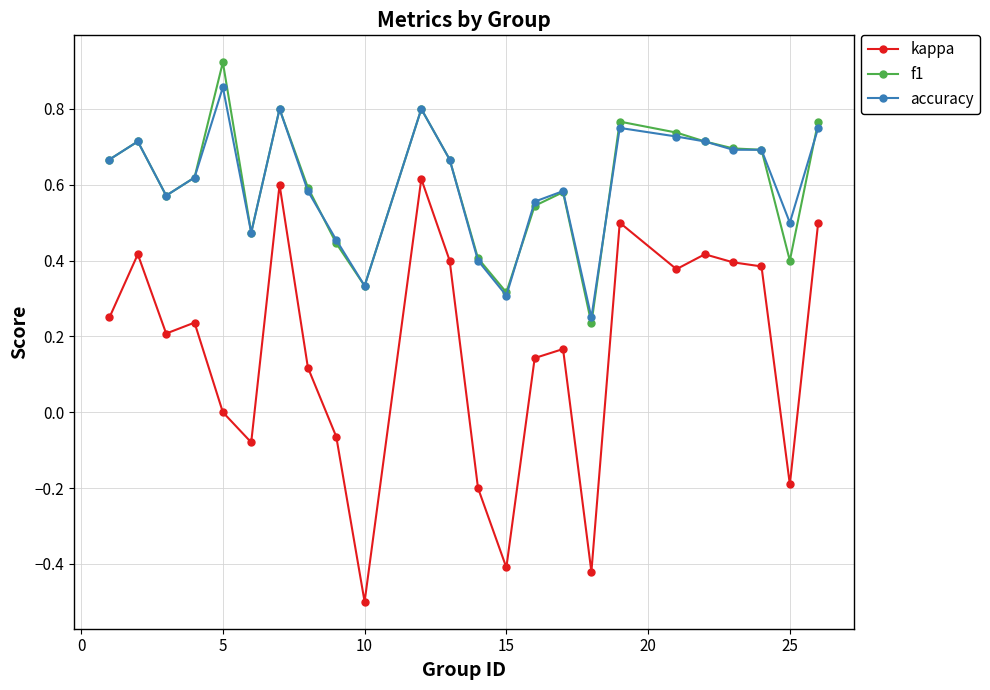

True or false: kappa and f1 cross at least once.

False